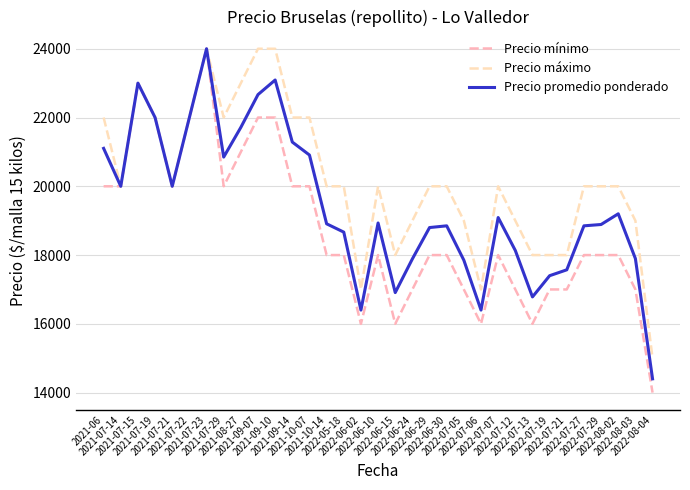

At how many categories does at least one series exceed 16721?

32